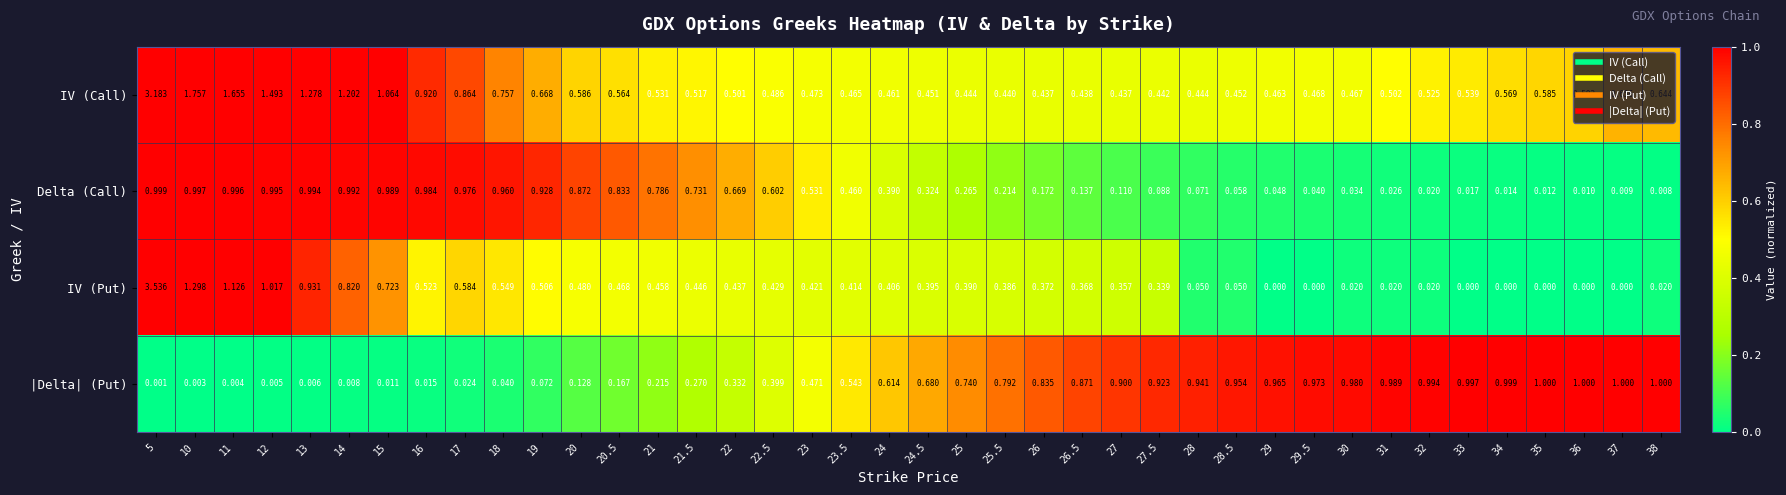

List the series in order of their peak value, lowest first.

Delta (Call), |Delta| (Put), IV (Call), IV (Put)